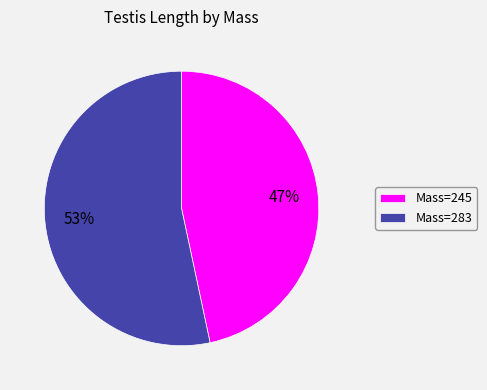

The Mass=245 slice represents 47% of the pie. True or false?

True